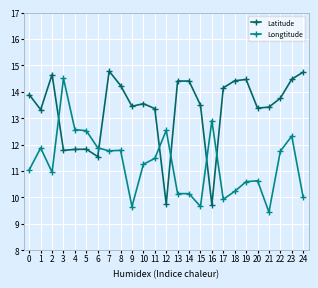

How many data points in Longtitude are above 11?

14